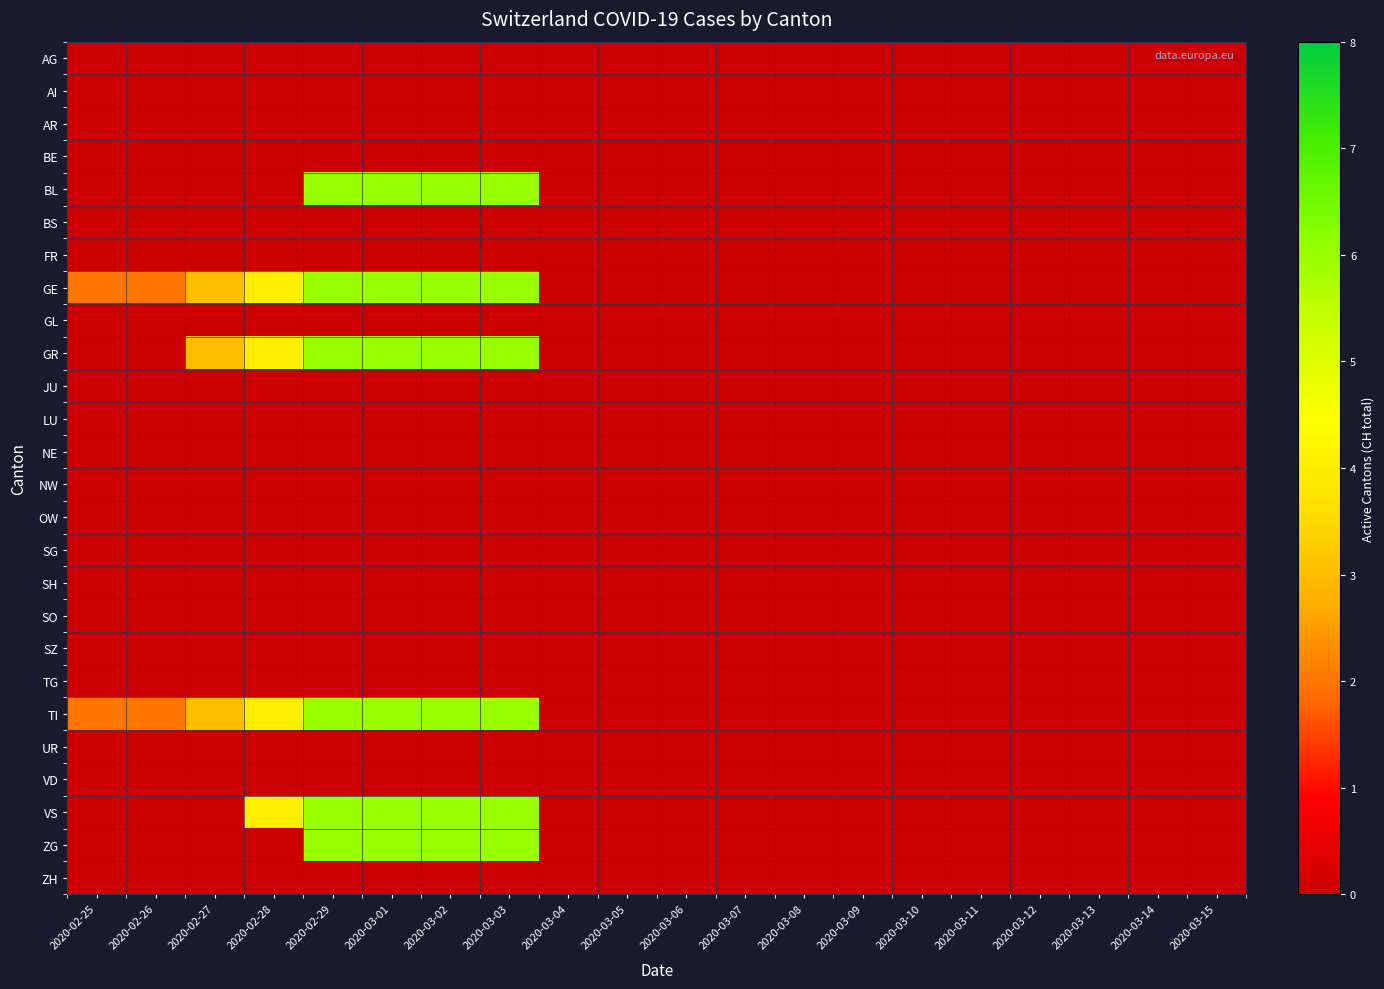

Count the number of data series in this chart.

26